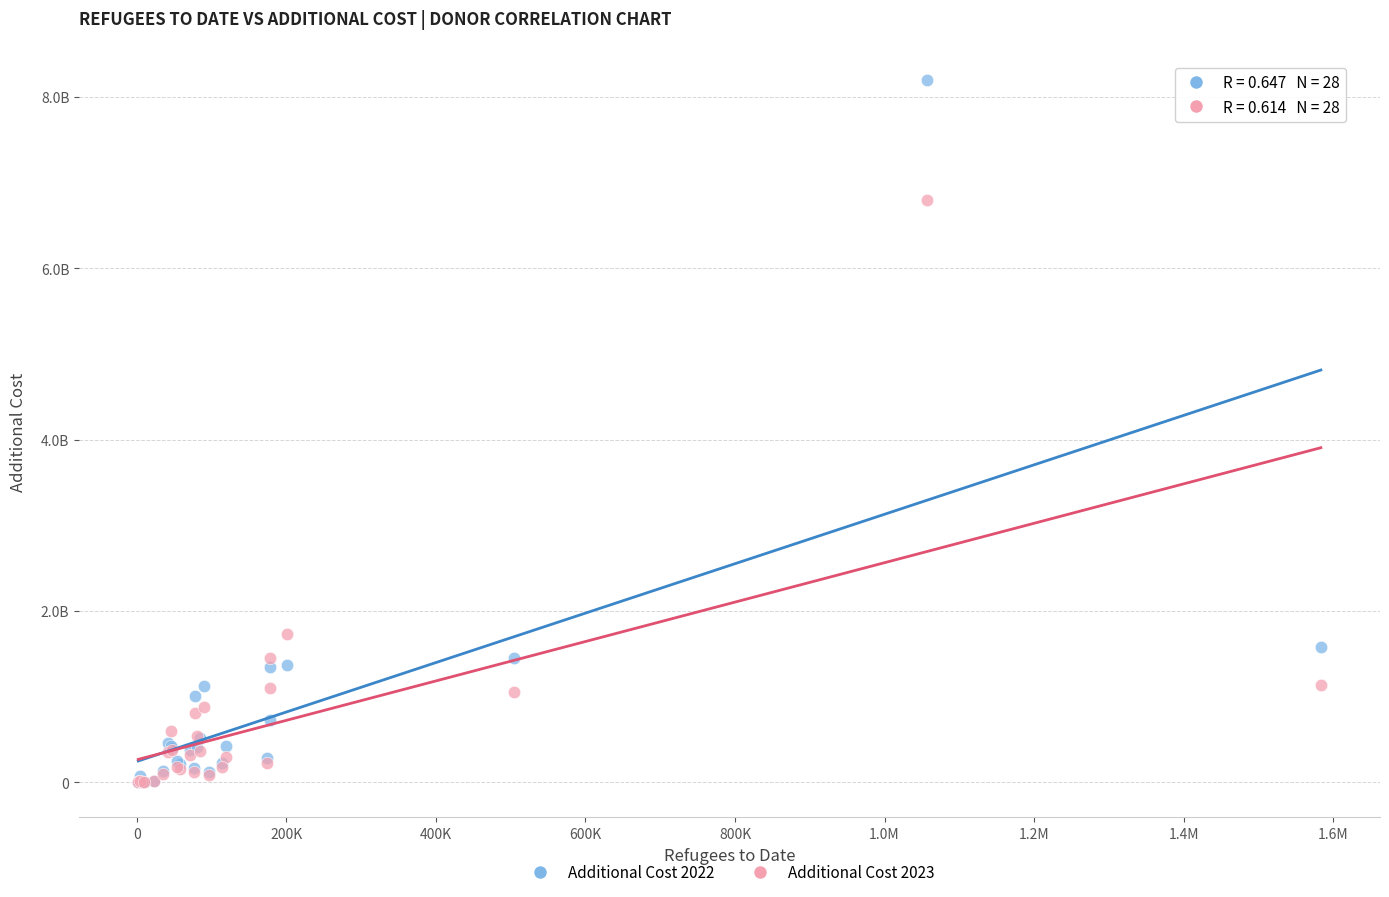

Which series has the widest spread of Y values?

Additional Cost 2022